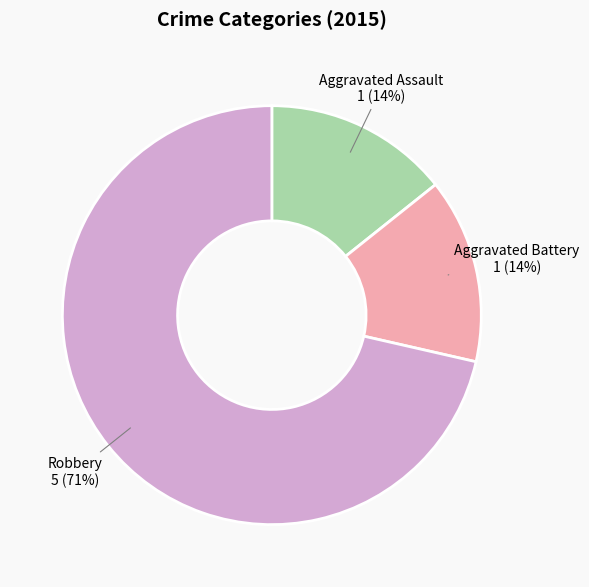

Do Robbery and Aggravated Assault together represent more than half of the pie?

Yes